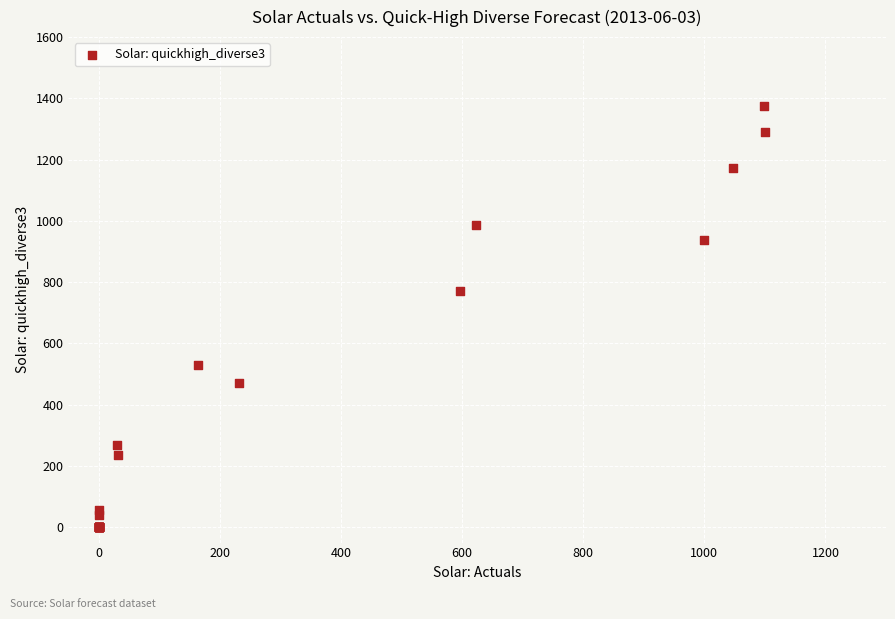

What Y value in the scatter plot is closest to 687?

772.1